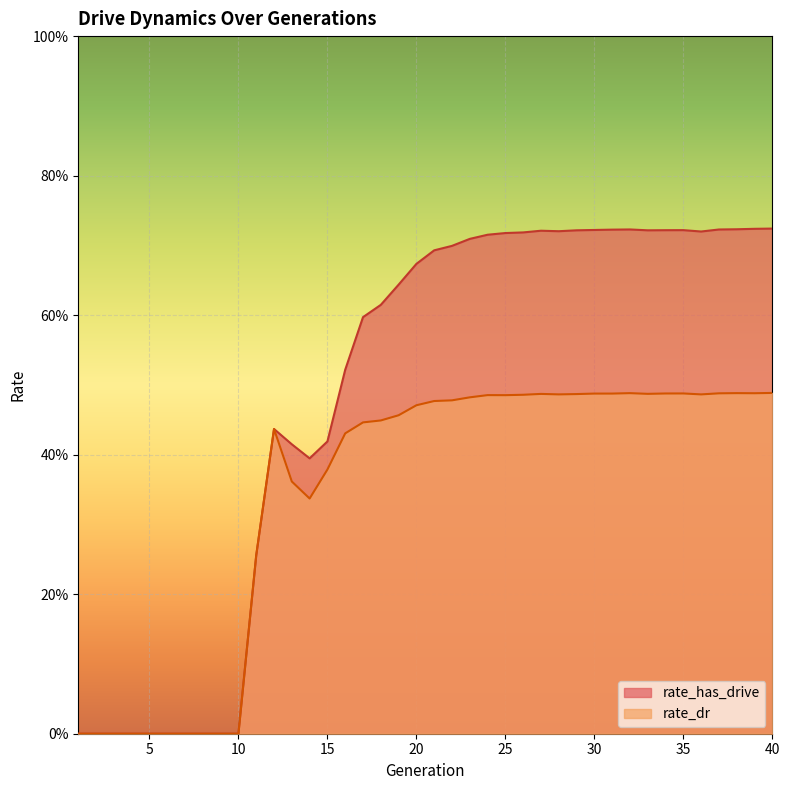

List the series in order of their peak value, highest first.

rate_has_drive, rate_dr